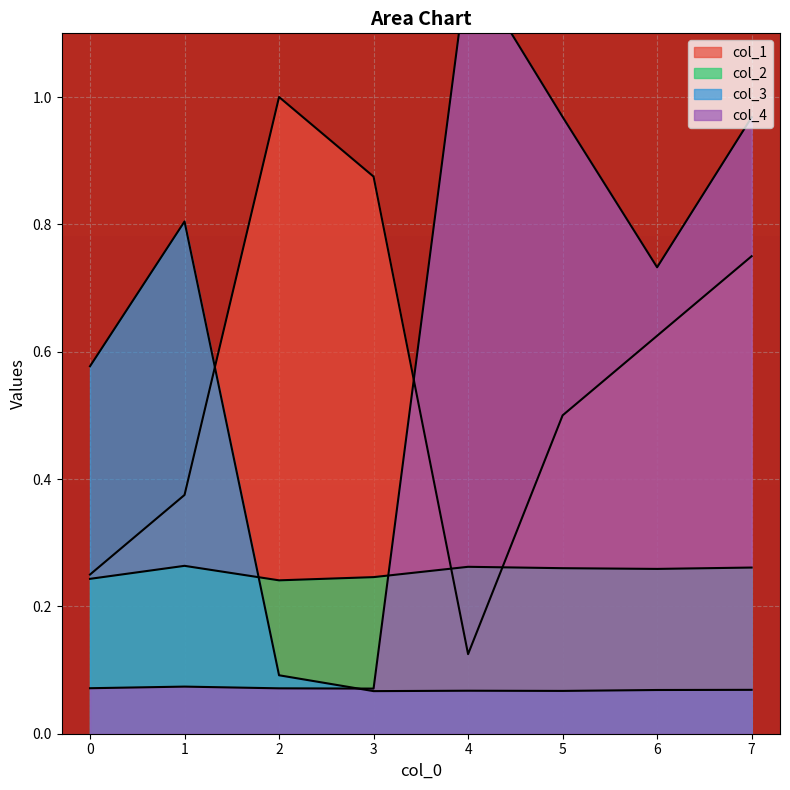

Which series has the largest total across all categories?

col_1